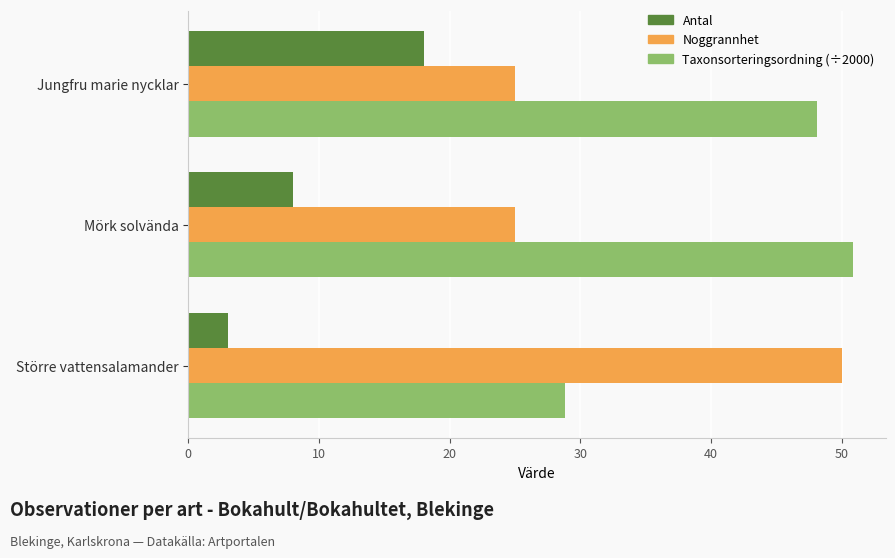

The value of Noggrannhet at Mörk solvända is 34.7. True or false?

False